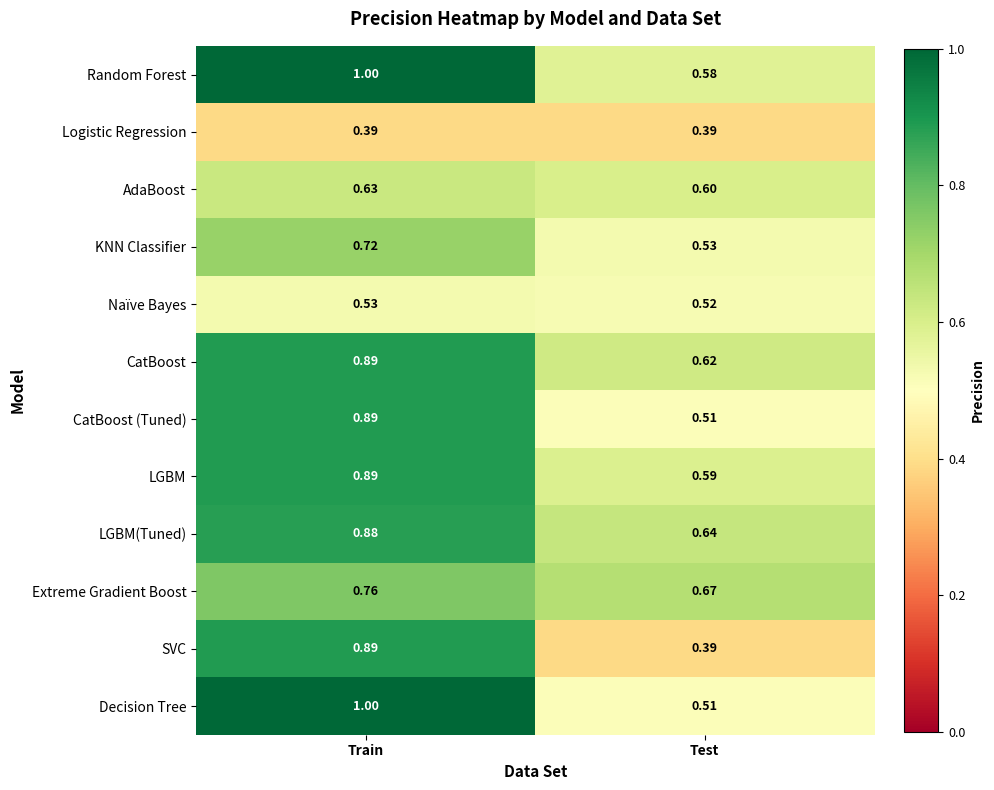

Where is Naïve Bayes nearest to the value 0?

Test